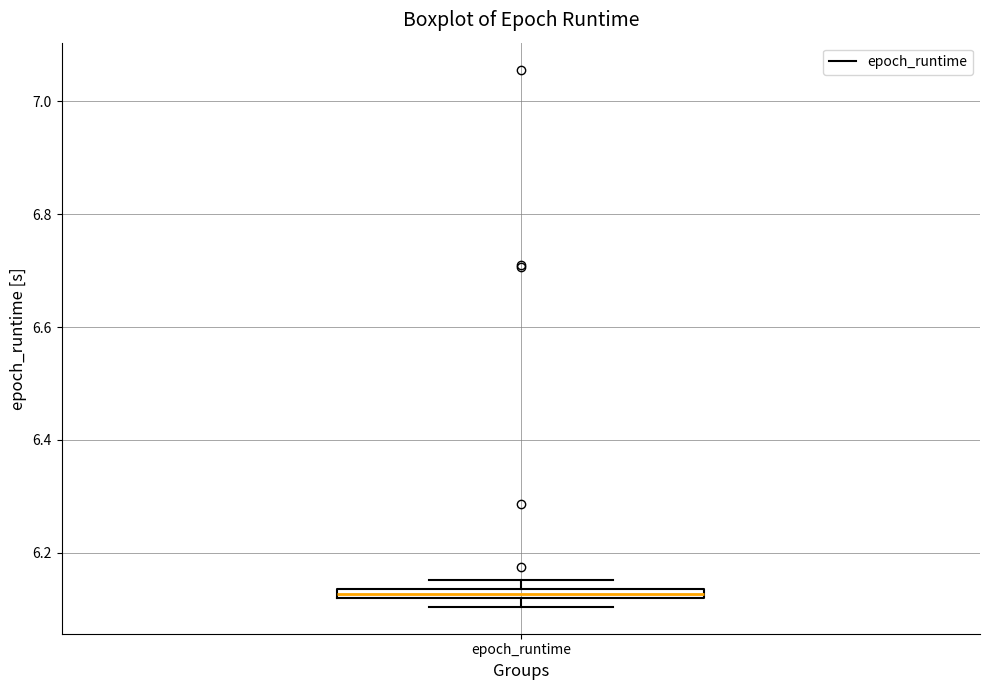

Where is the upper edge of the box for epoch_runtime on the y-axis? The values are not printed on the chart, so give them approximately, as read against the axis.

6.14